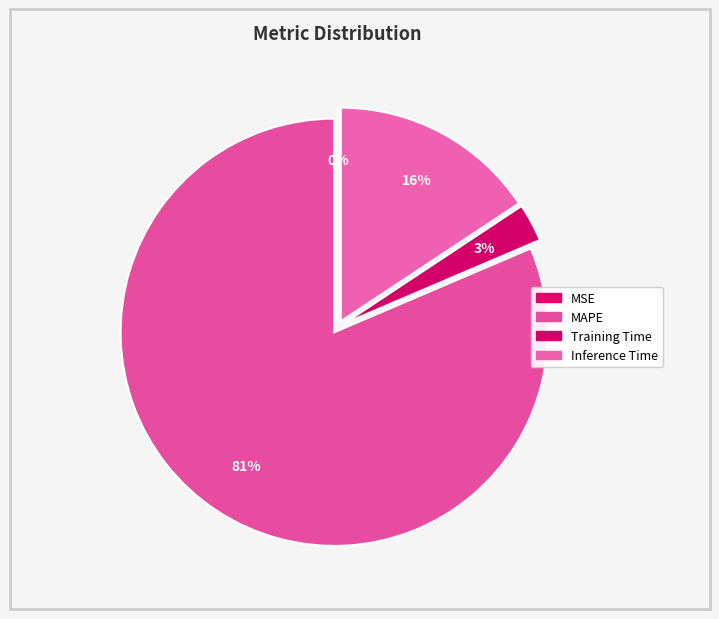

How many segments does this pie chart have?

4